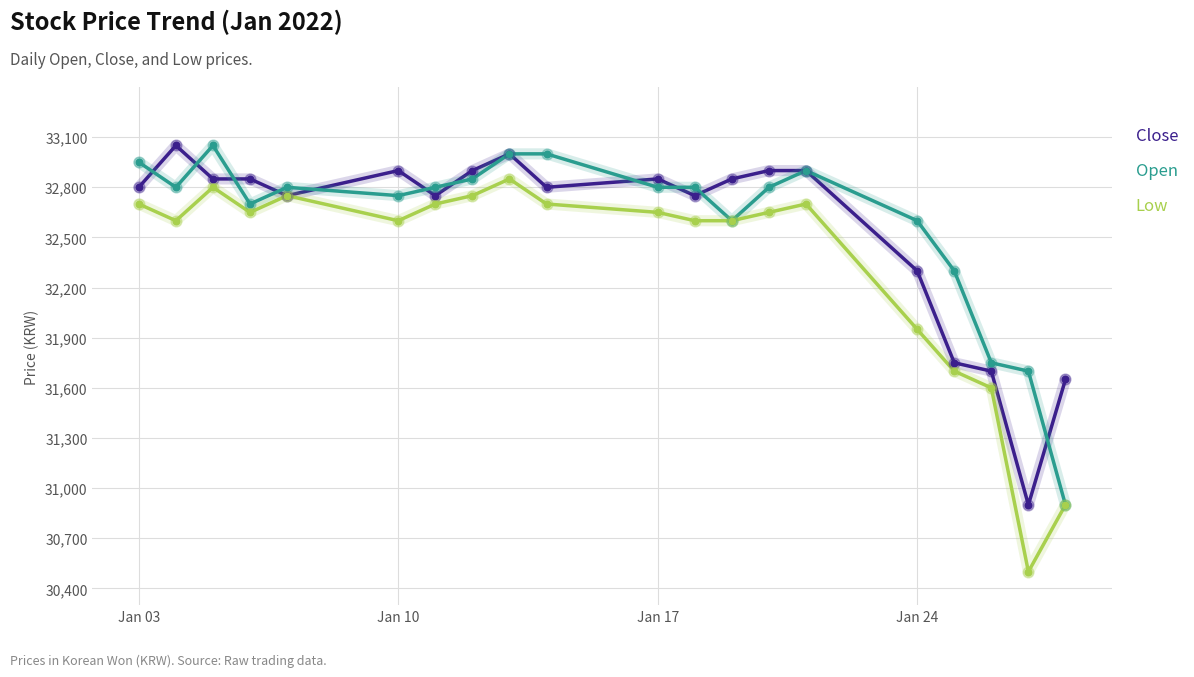

What is the maximum value shown in the chart?

33050